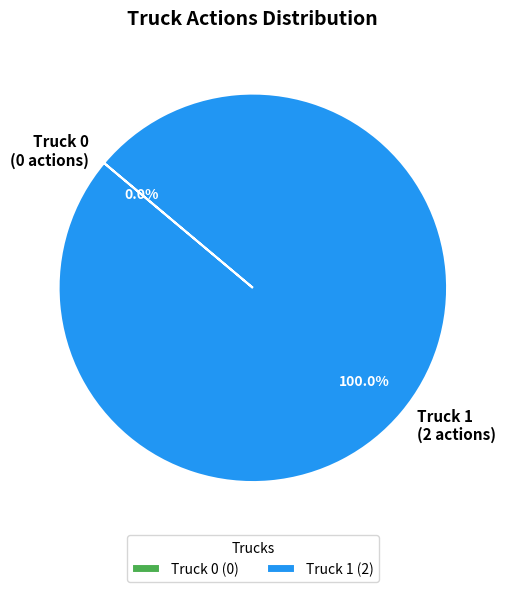

What is the change in value from Truck 0 to Truck 1?

+2